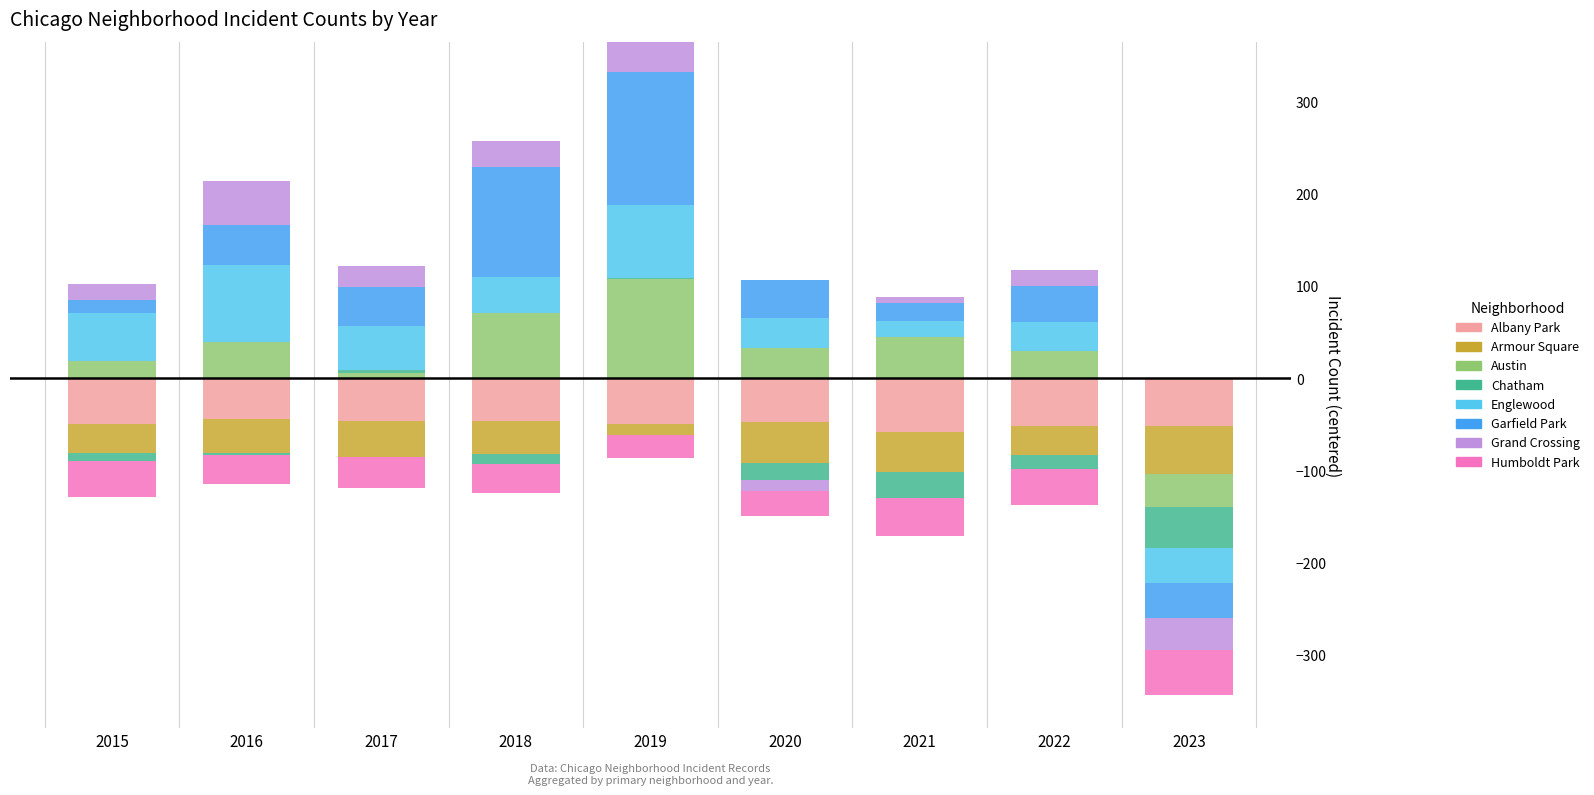

How many data points does each series have?

9